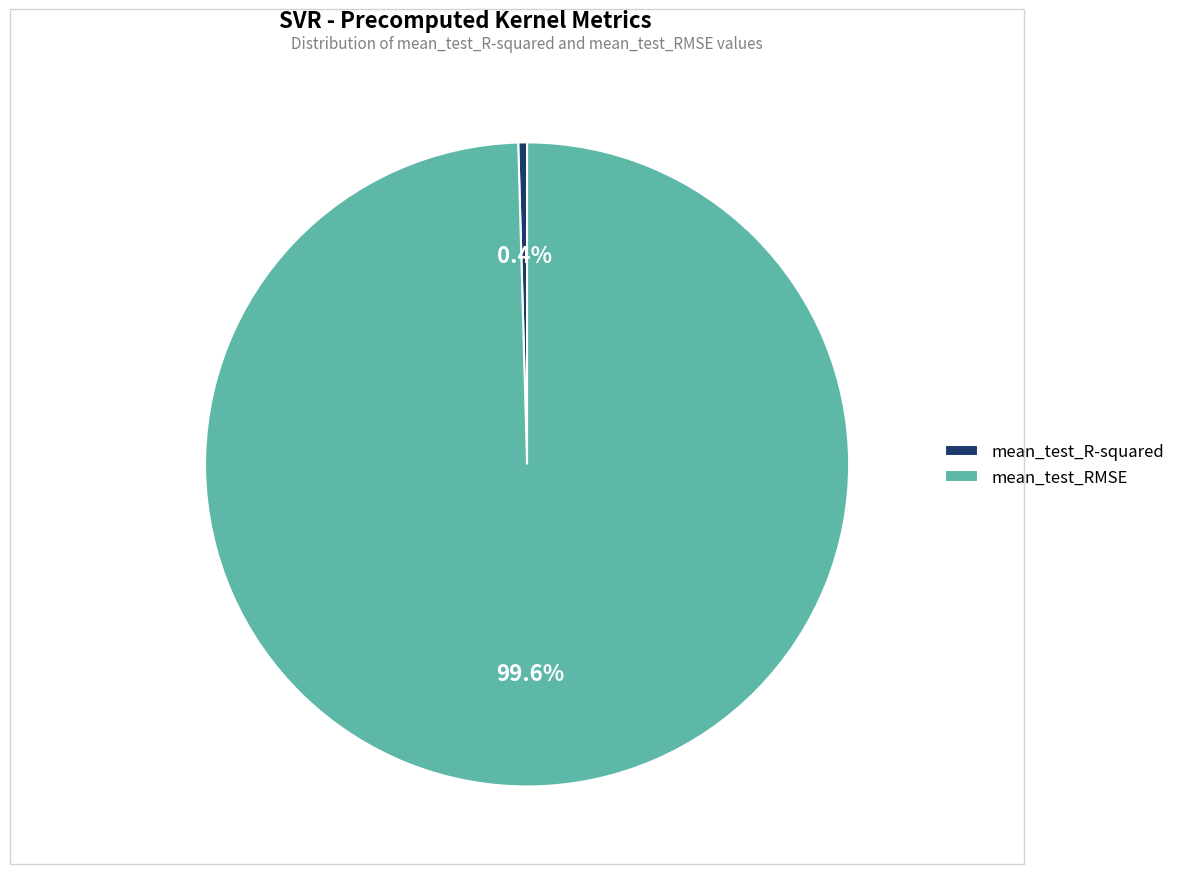

What portion of the pie excludes mean_test_RMSE?

0.4%